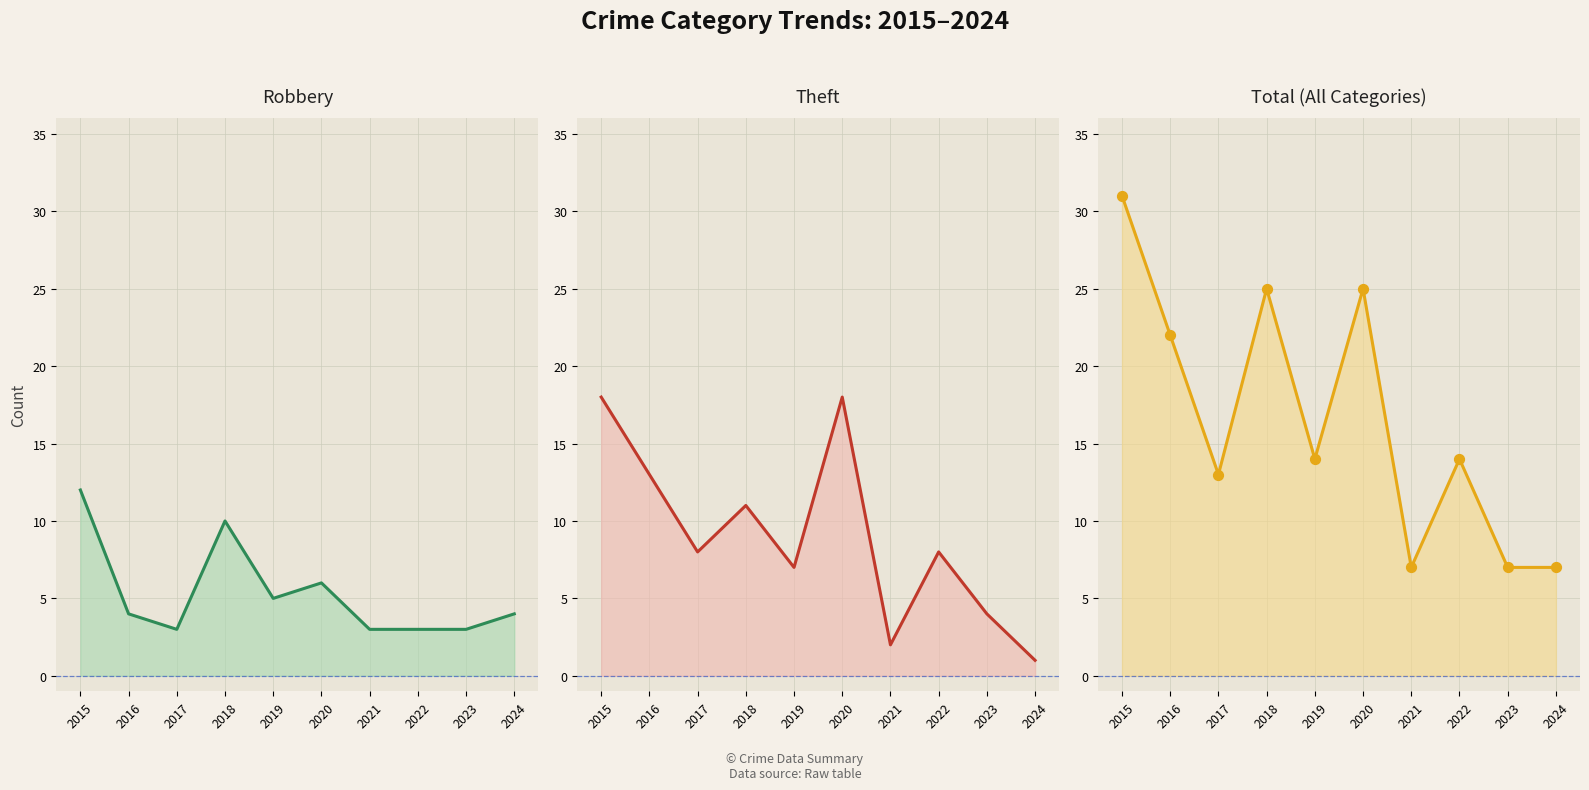

Is the value of Robbery at 2019 greater than the value of Total at 2019?

No